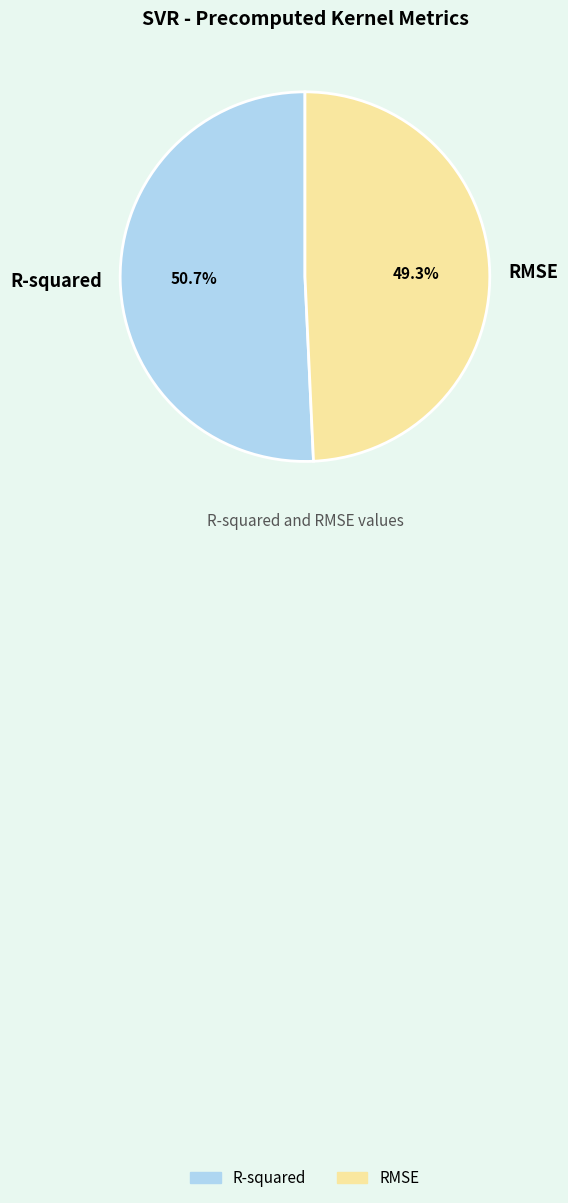

To the nearest percent, what is the combined percentage of R-squared and RMSE?

100%